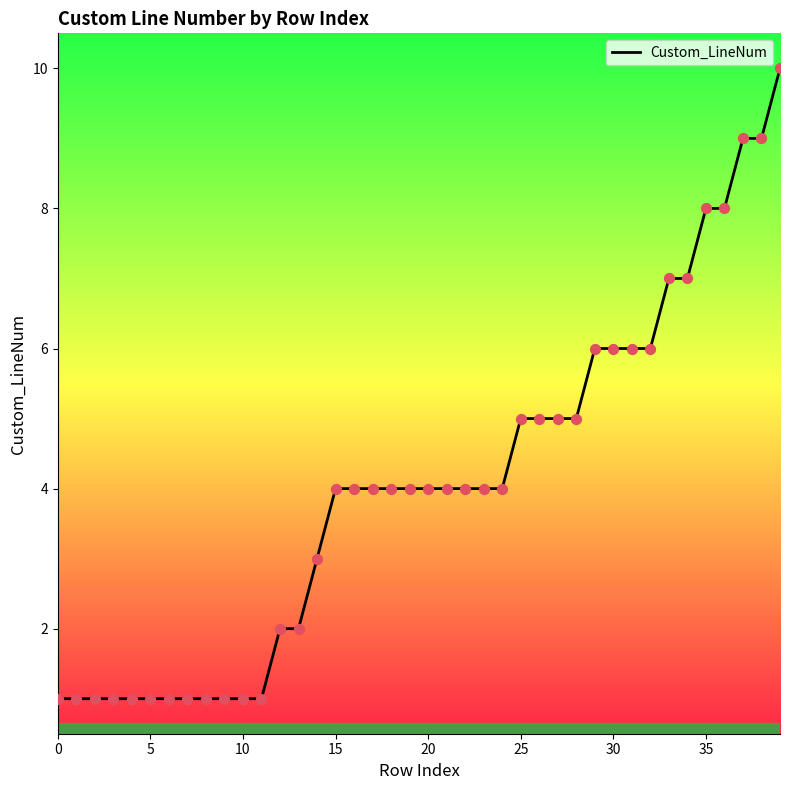

What is the difference between the maximum and minimum values?

9